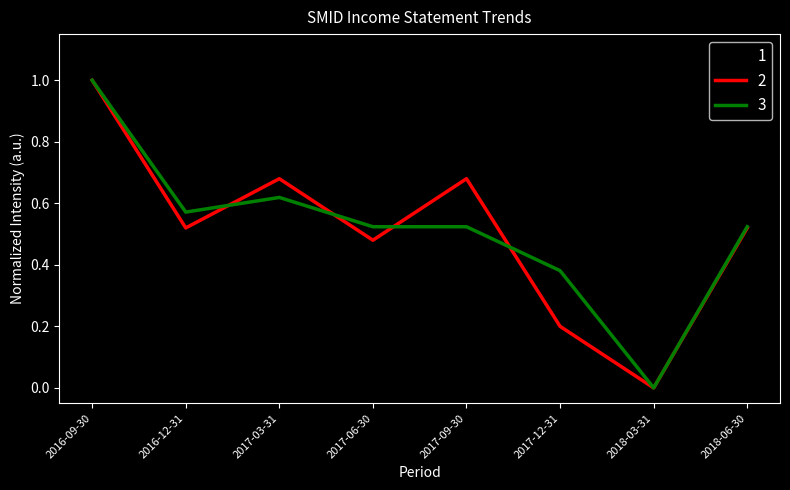

At which category is the sum across all series the highest?

2016-09-30